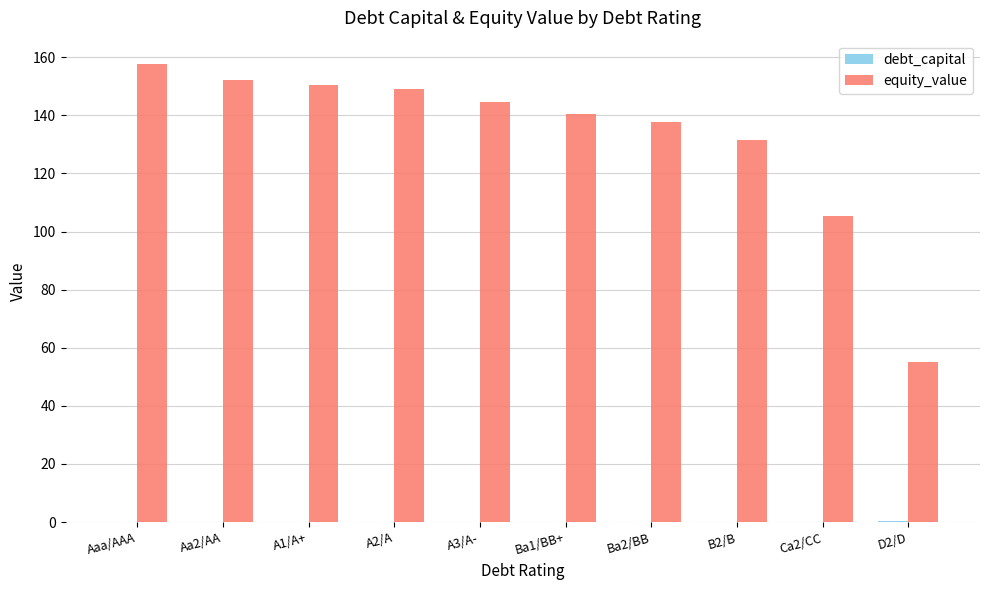

What is the maximum value shown in the chart?

157.8